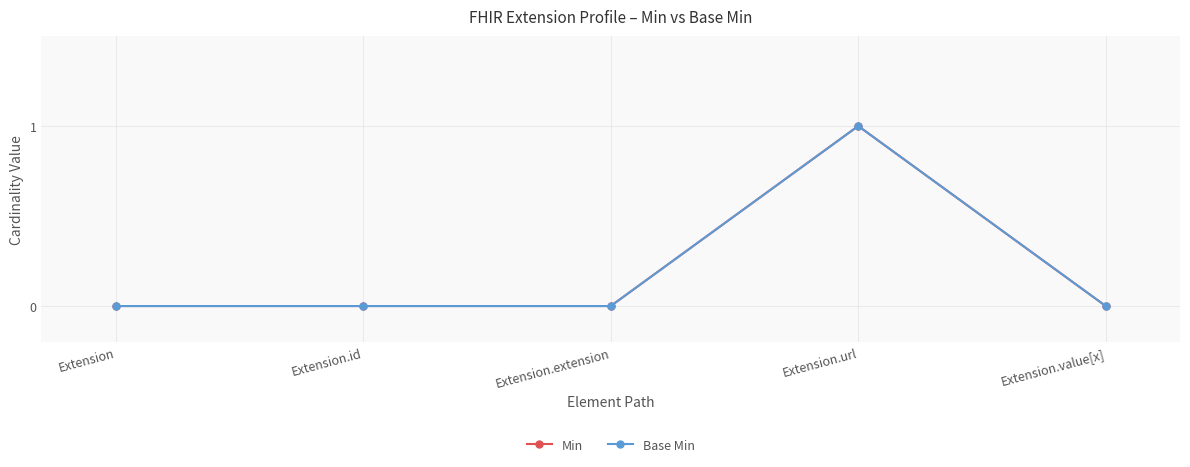

Is this an area chart (filled region under the line)?

No